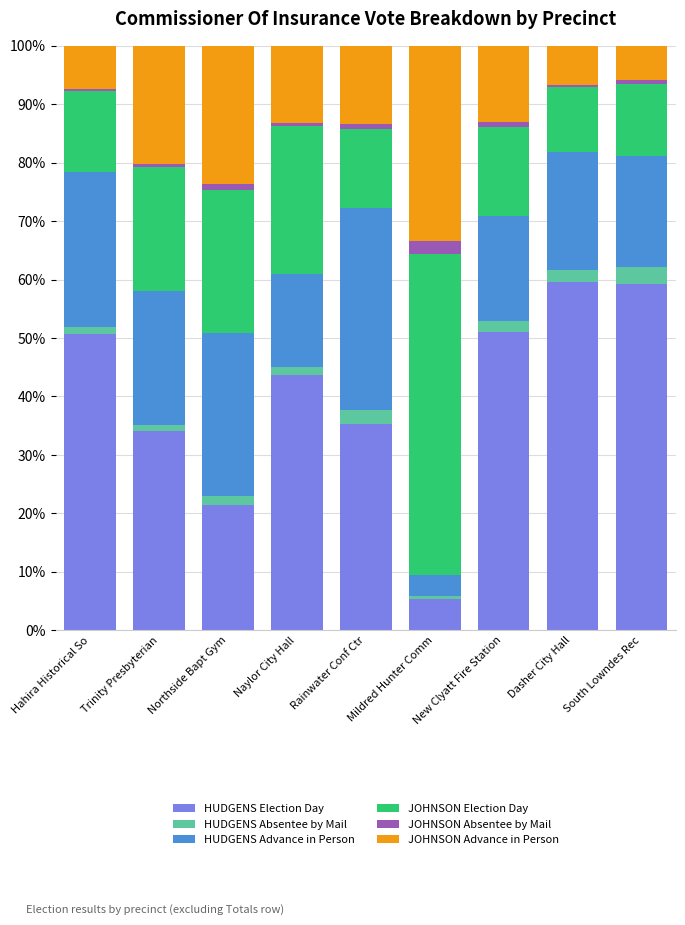

Is it true that HUDGENS Election Day equals 26.7 at South Lowndes Rec?

False